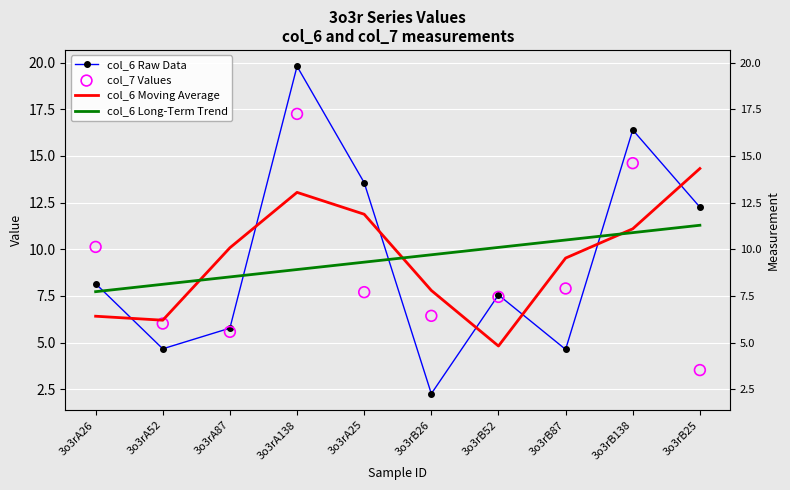

Which series has the widest spread of Y values?

col_6 Raw Data